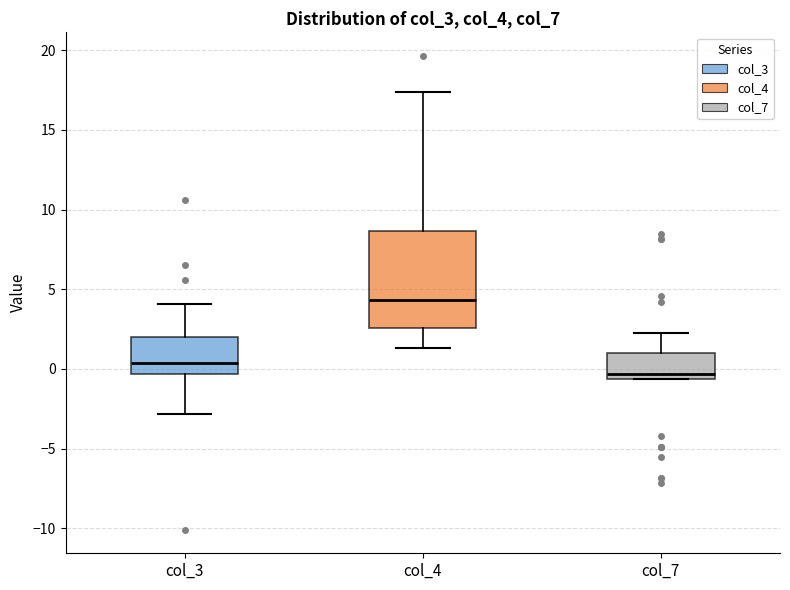

Which box is the tallest, from its lower edge to its upper edge?

col_4